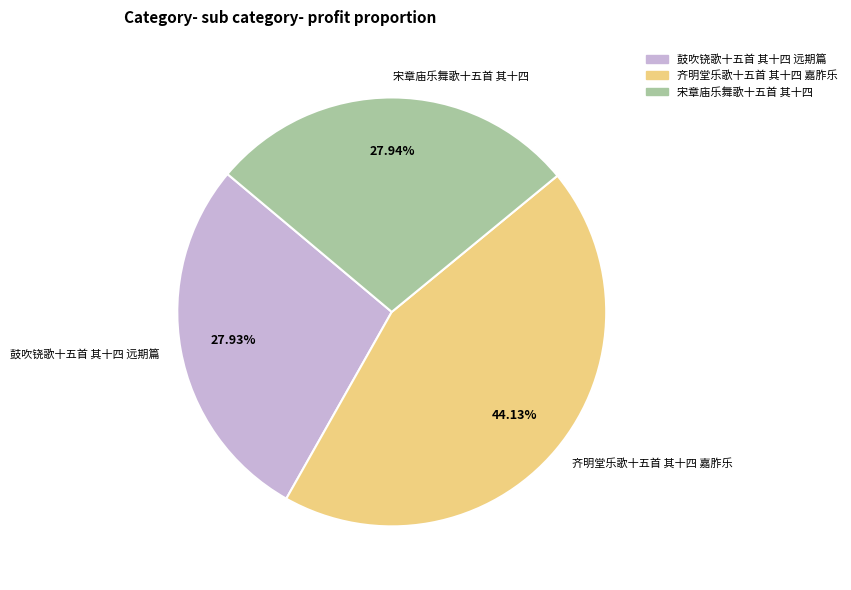

Approximately how many times larger is the value at 鼓吹铙歌十五首 其十四 远期篇 compared to 宋章庙乐舞歌十五首 其十四?

1.0